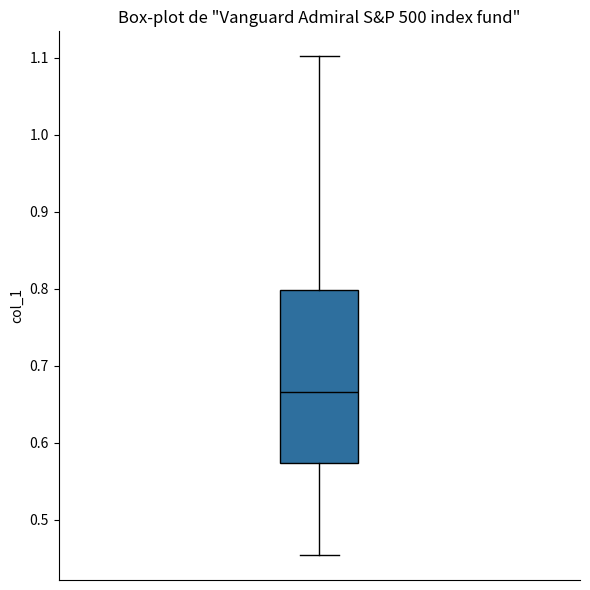

Where does the lower whisker of the box end on the y-axis? The values are not printed on the chart, so give them approximately, as read against the axis.

0.45